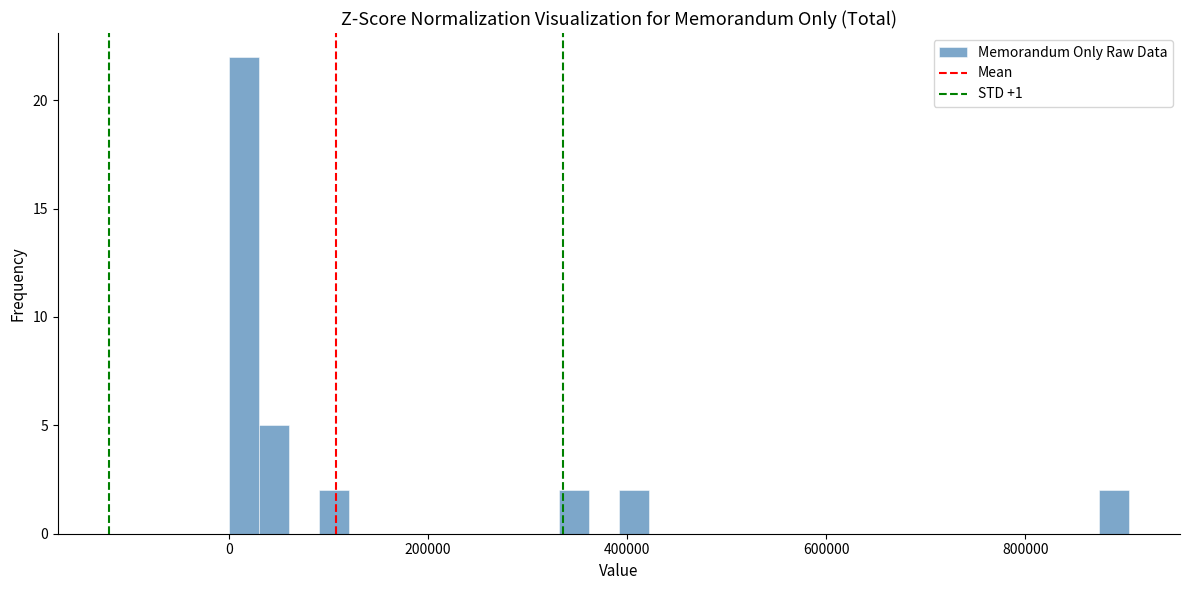

Around what value on the x-axis is the tallest bar? Give the approximate position of its centre, as read against the axis.

20000